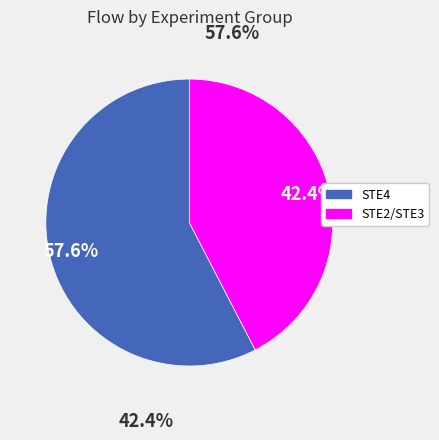

Which slice is the smallest?

STE2/STE3